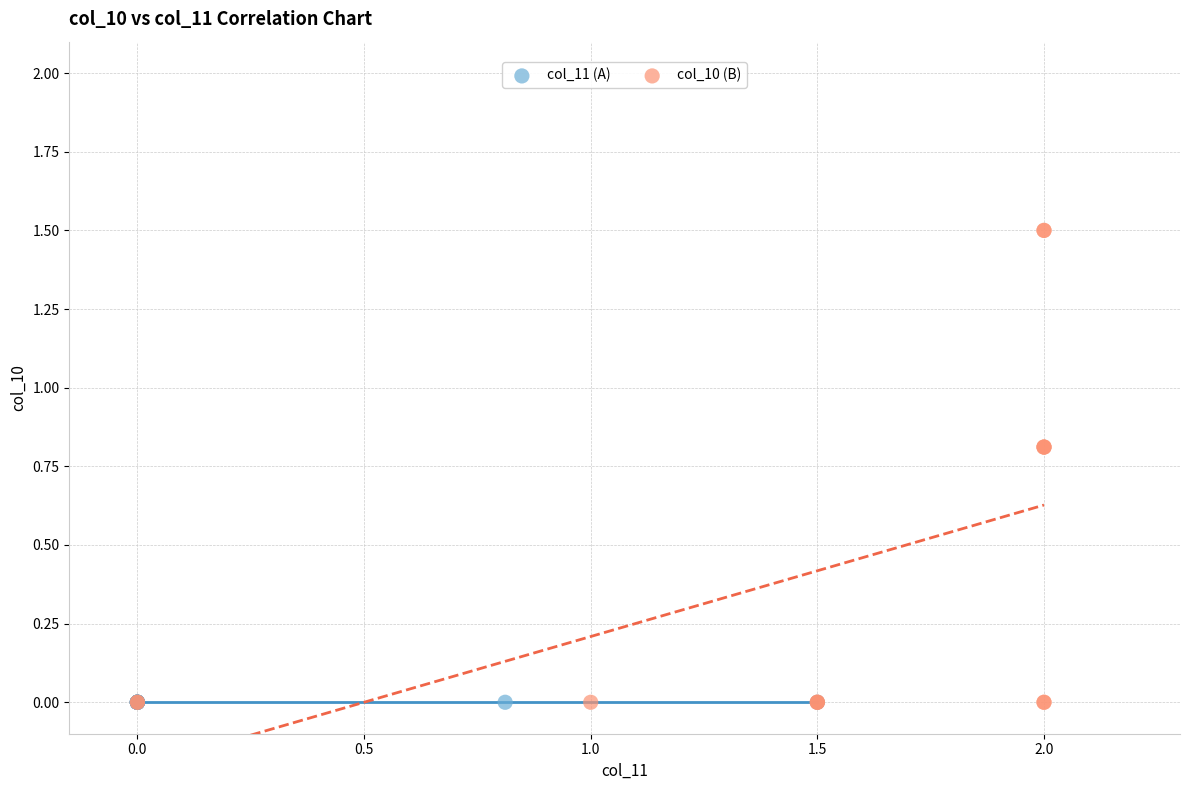

Which series contains the highest Y value?

col_10 (B)